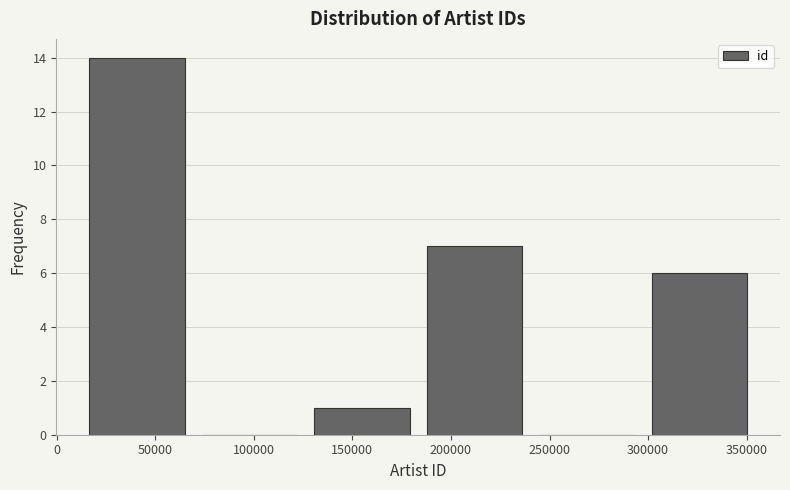

What is the height of the bar covering 10000 to 70000 on the x-axis? Neither the bar edges nor the heights are printed on the chart, so give them approximately, as read against the axes.

14